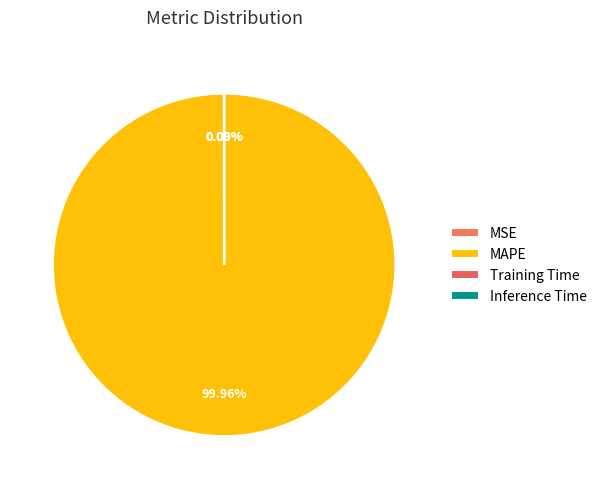

Is the sum of Training Time and MSE greater than half?

No